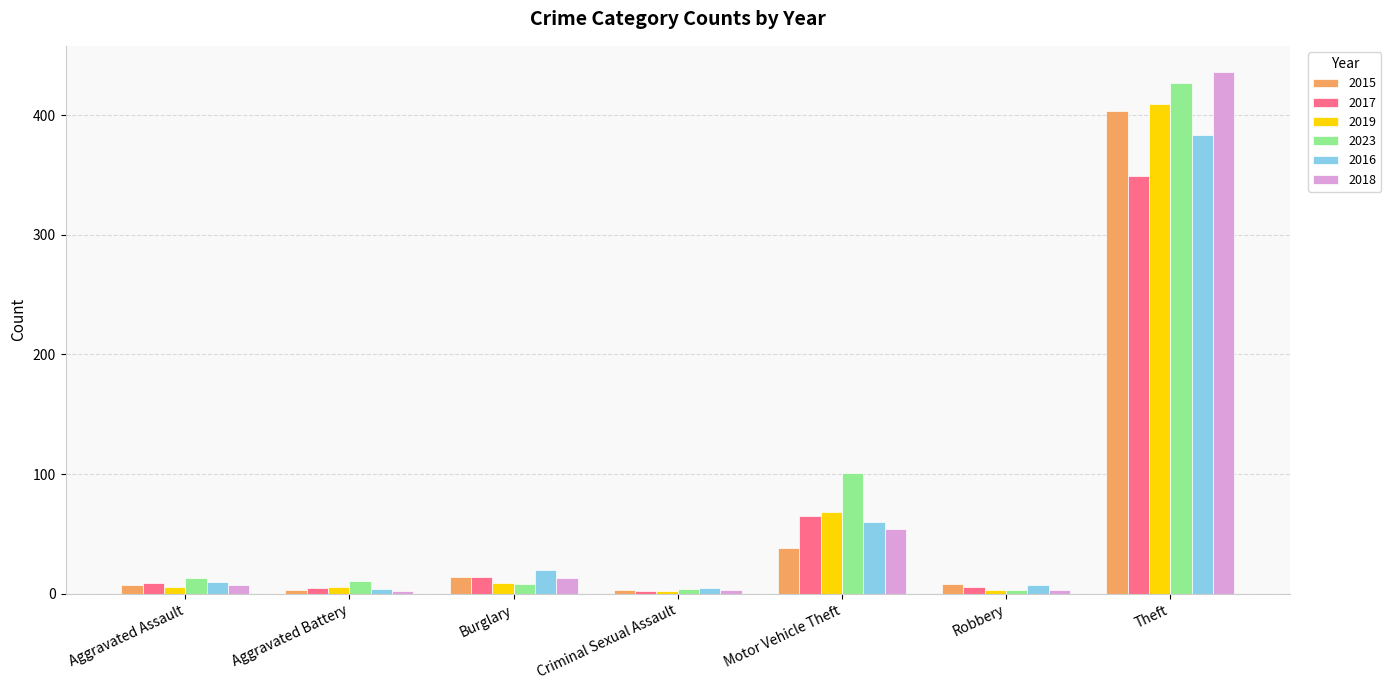

How many data points in 2016 are less than 10?

3